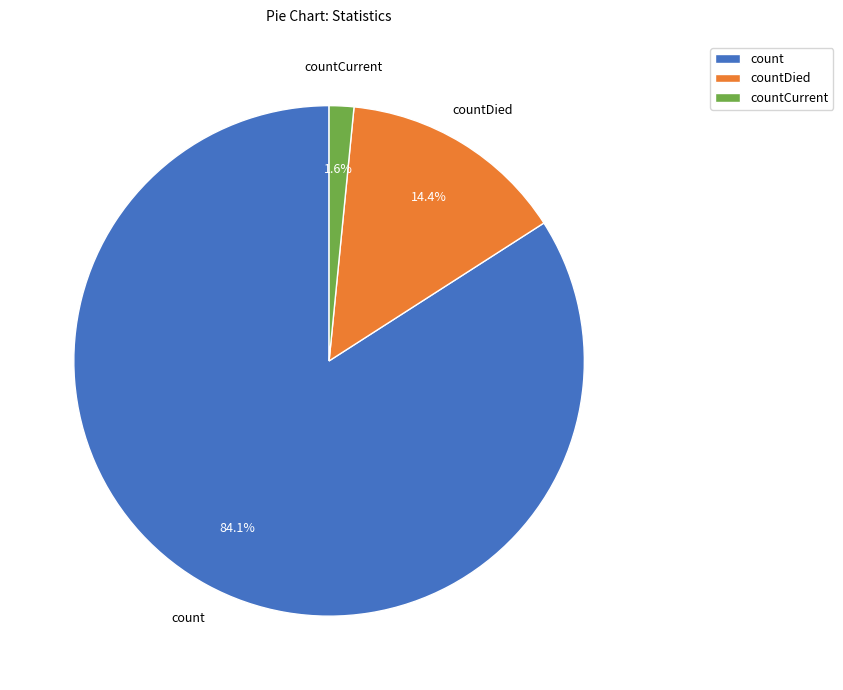

Count the number of slices in the pie.

3